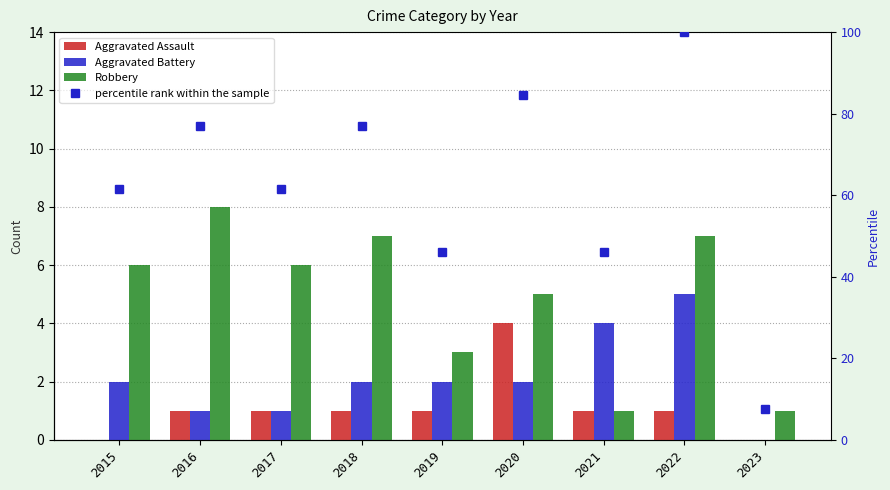

Are the bars horizontal?

No